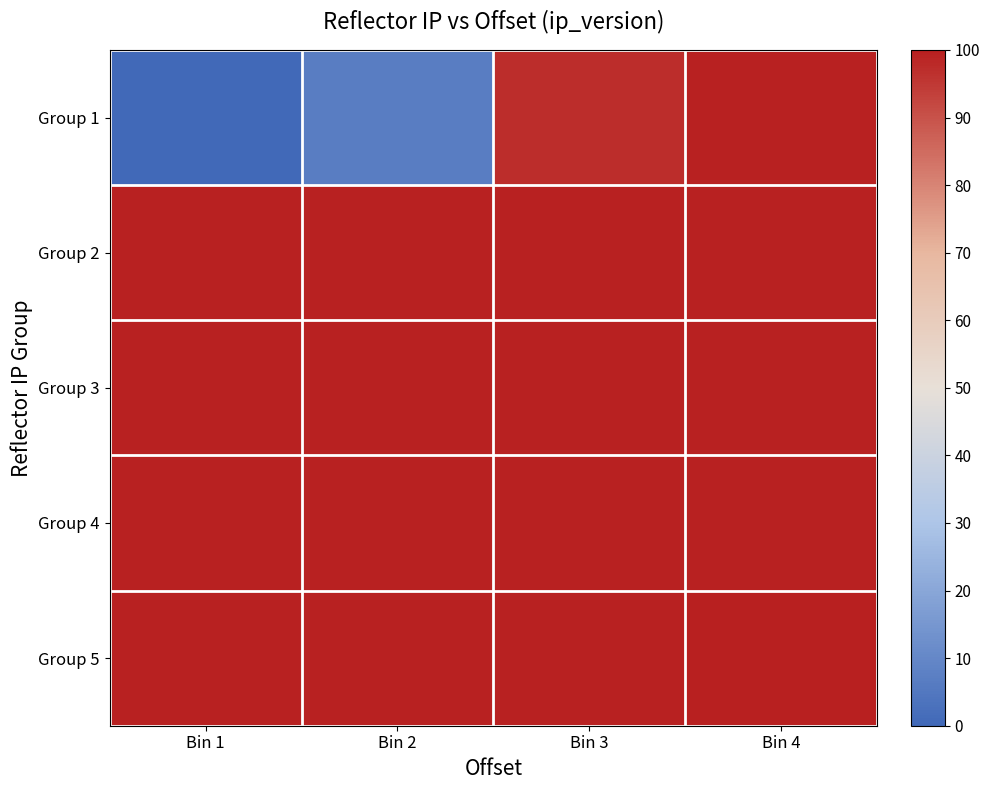

Count the number of data series in this chart.

5